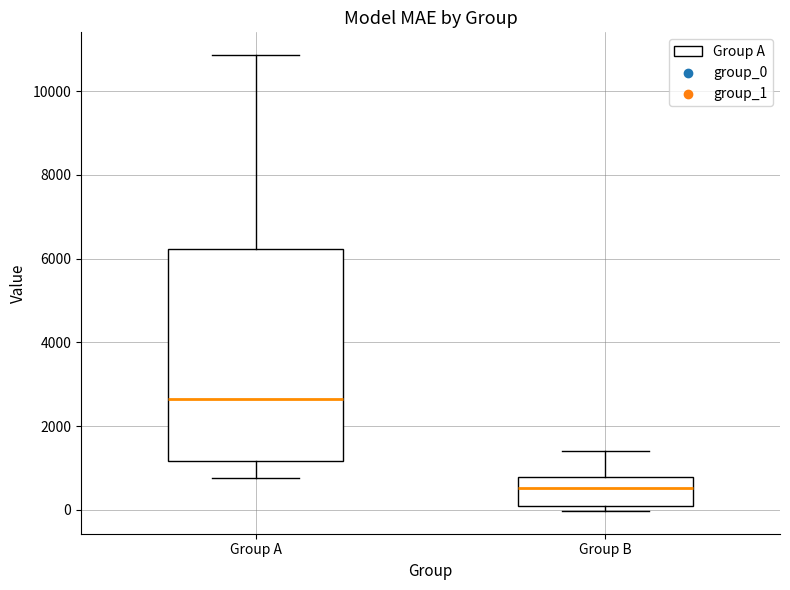

Where does the median line of the box for Group A sit on the y-axis? The values are not printed on the chart, so give them approximately, as read against the axis.

2600